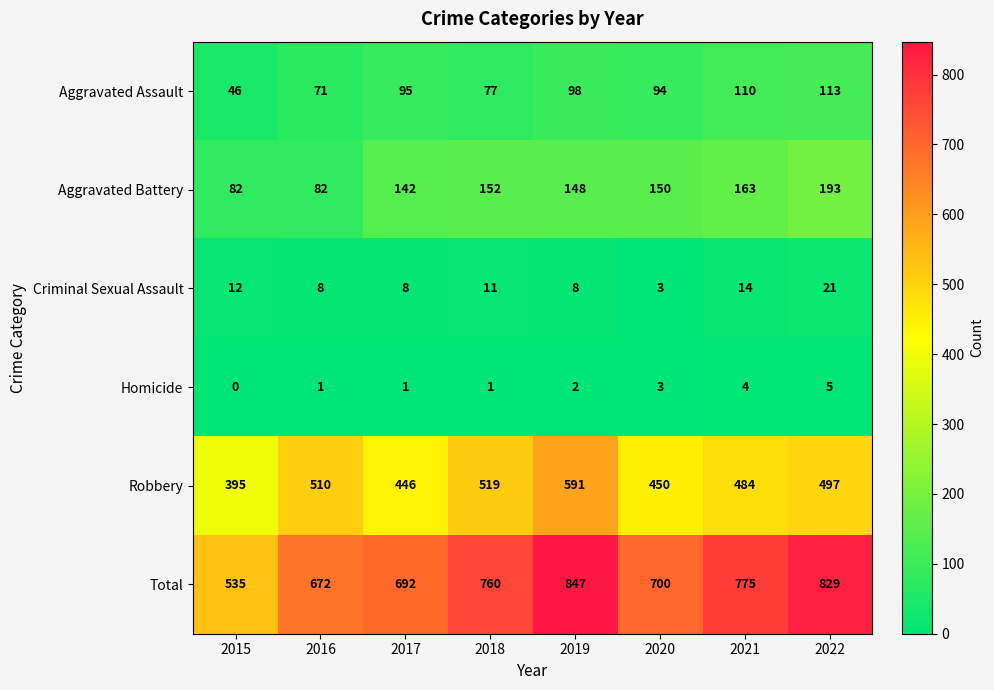

At which label is Total closest to 691?

2017